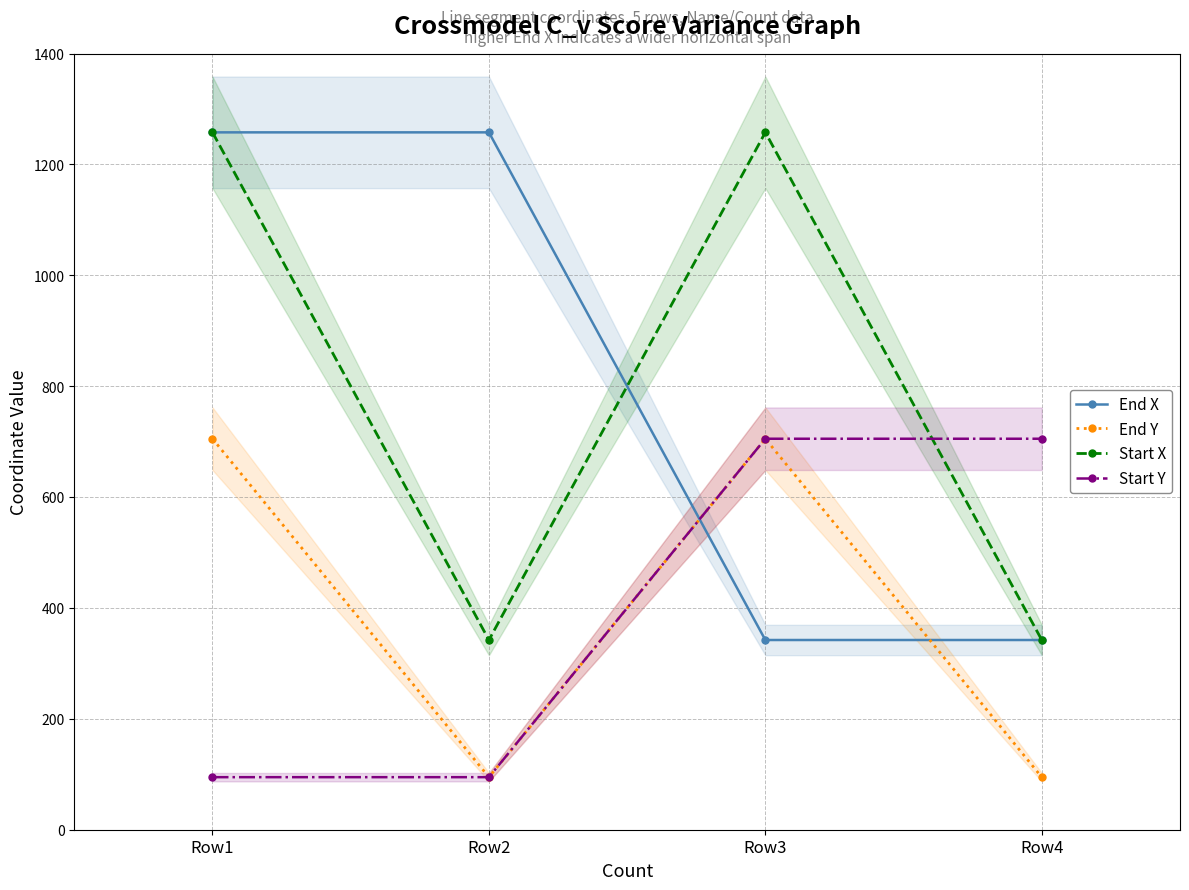

Is the value of End X at Row3 greater than the value of Start Y at Row2?

Yes